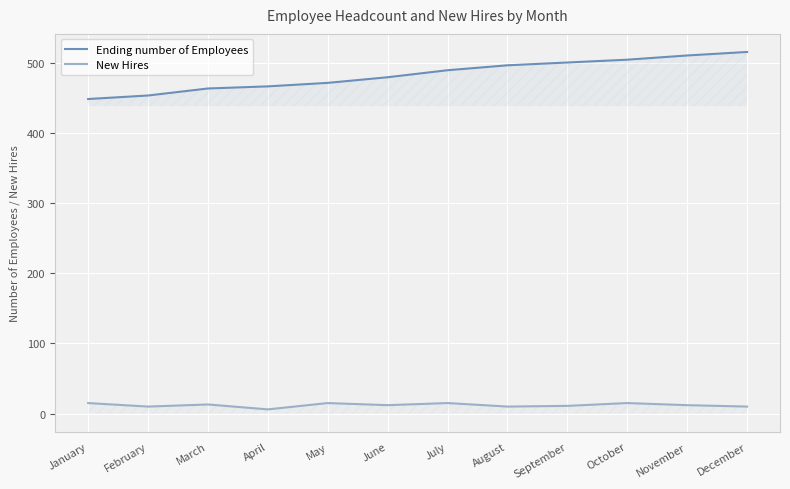

What is the difference between the maximum and minimum values in the New Hires series?

9